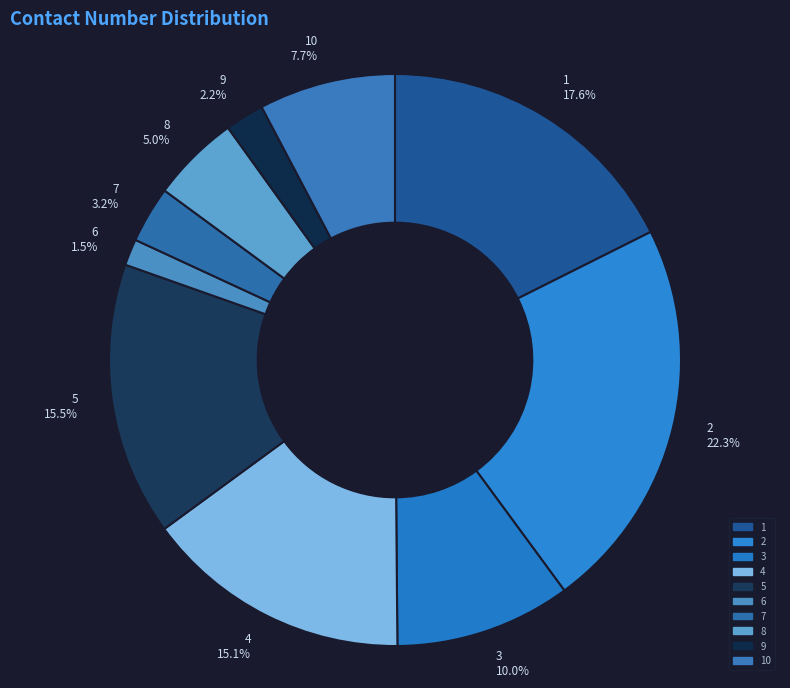

Is there a majority slice in this chart?

No